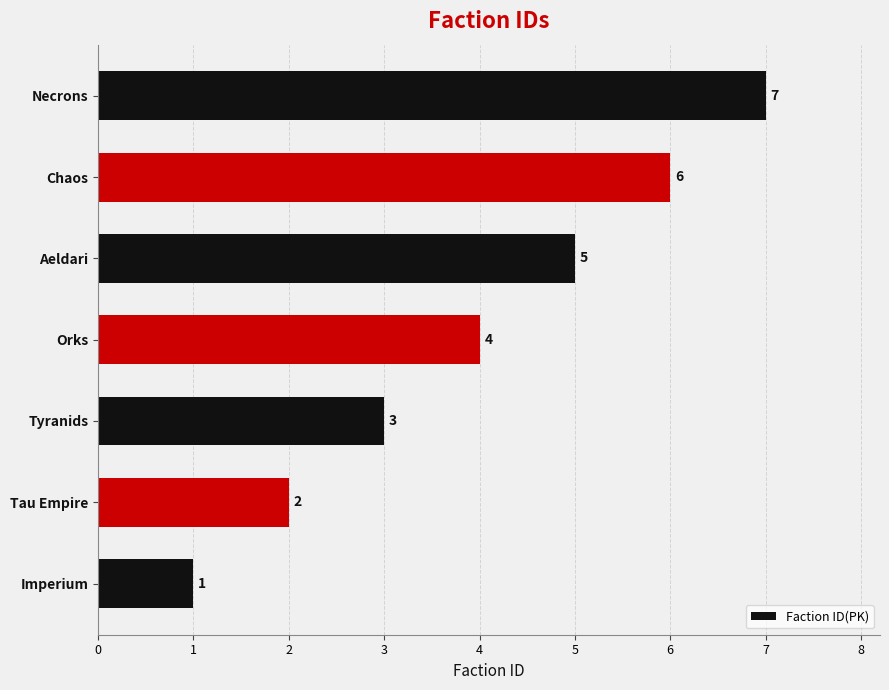

Which category has the highest value across all series?

Necrons